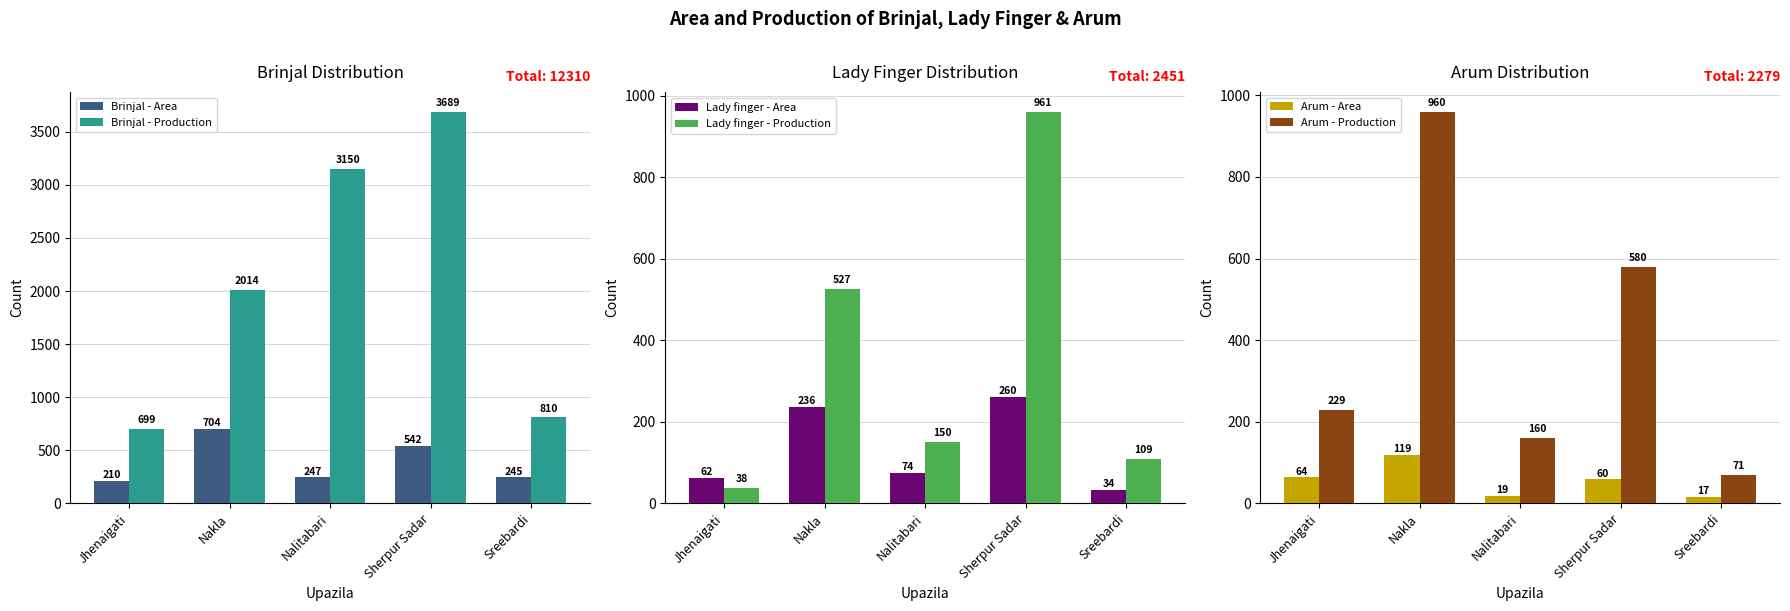

Count the number of data series in this chart.

6